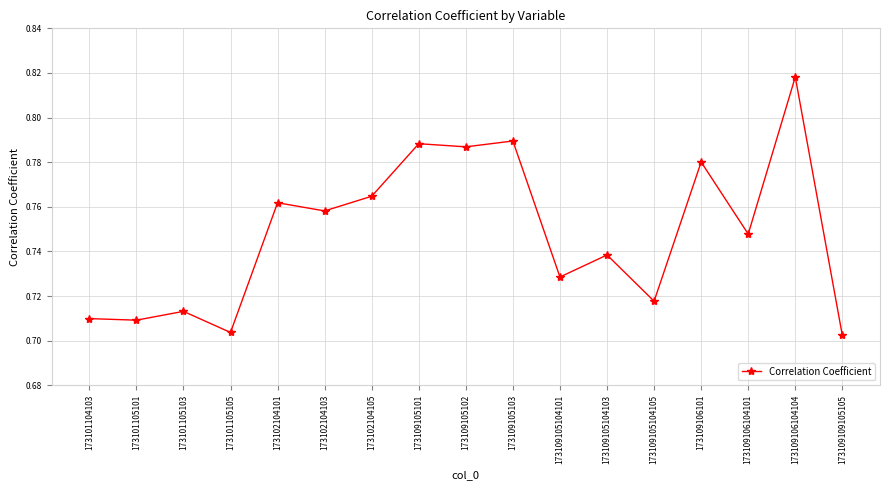

Which category has the highest value across all series?

173109106104104